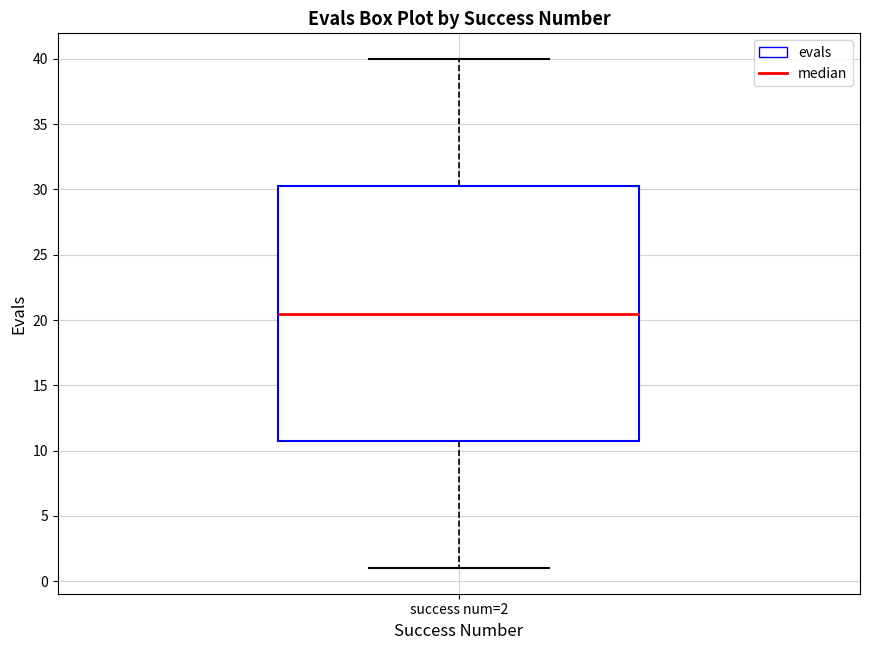

Where is the lower edge of the box for success num=2 on the y-axis? The values are not printed on the chart, so give them approximately, as read against the axis.

11.0